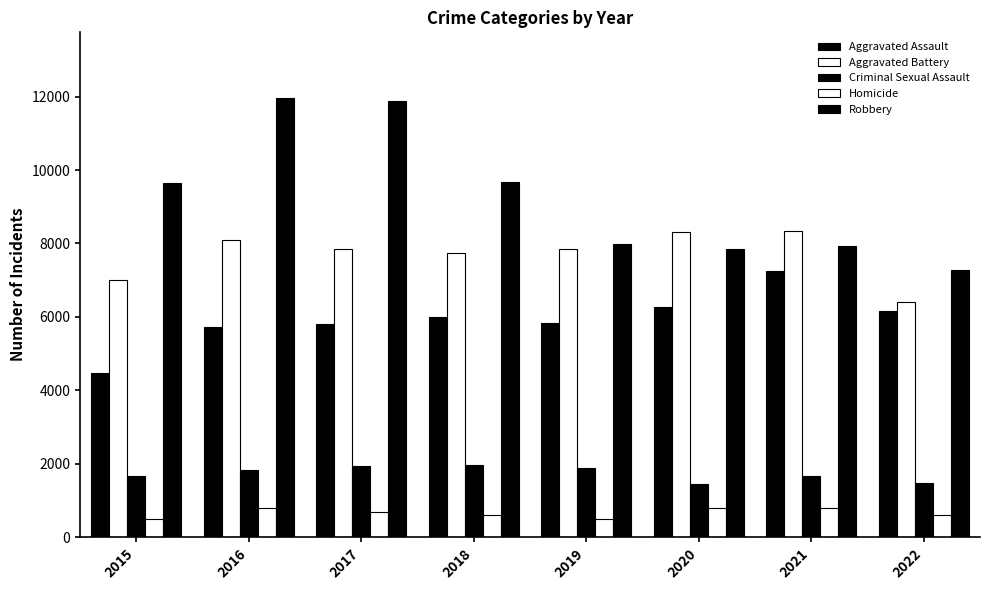

Is it true that Robbery equals 9679 at 2018?

True